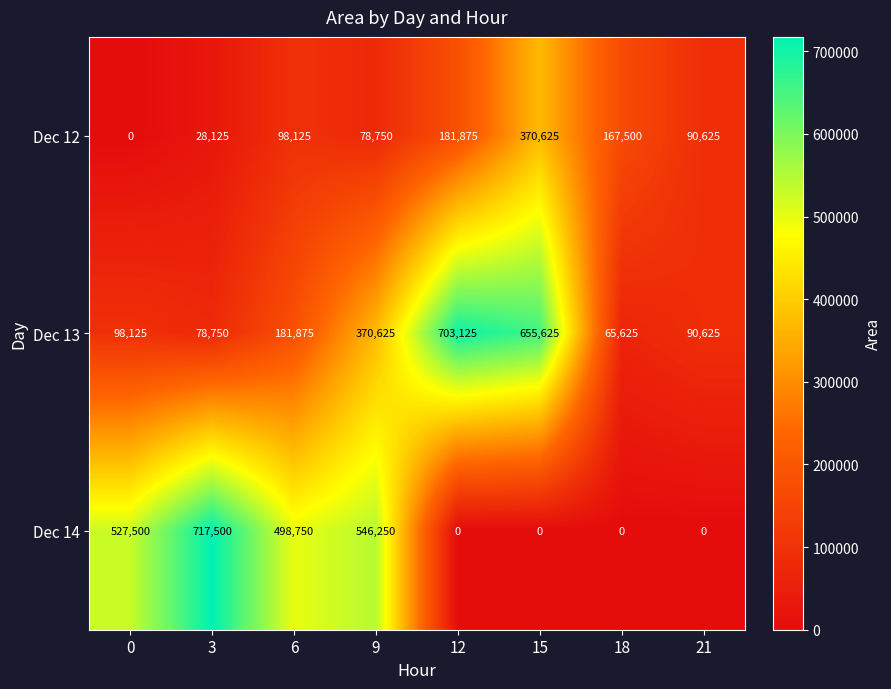

What is the sum of all Dec 12 values?

1015625